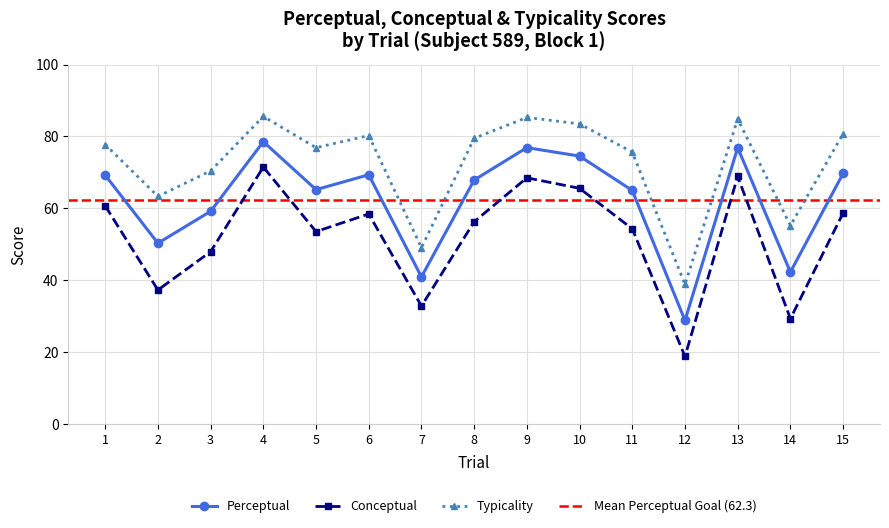

The Perceptual series shows 65.2 at 5. True or false?

True